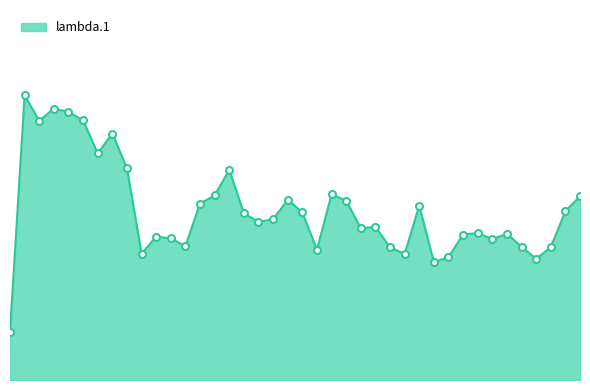

What is the maximum value shown in the chart?

6.1